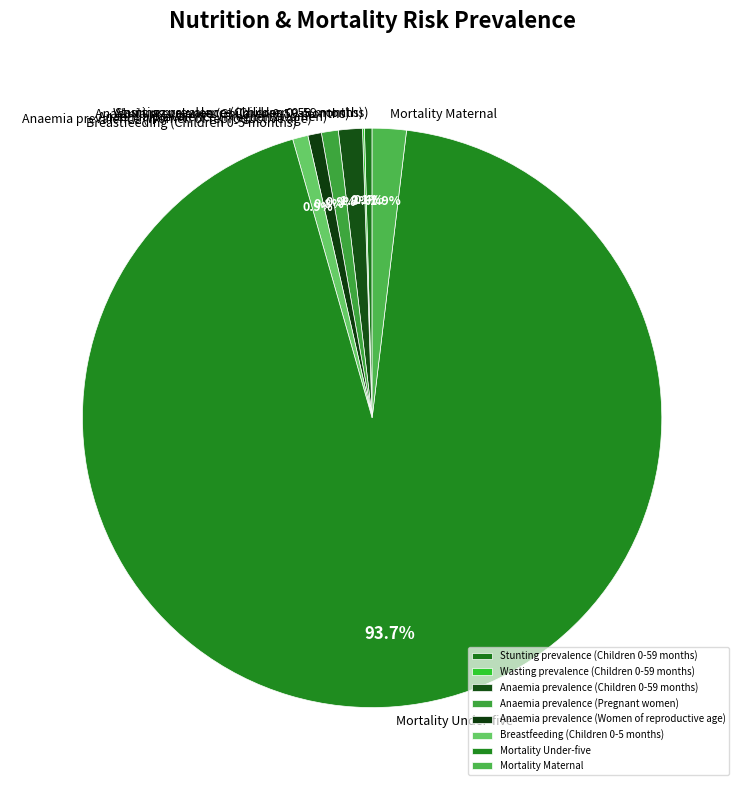

Which slice is the largest?

Mortality Under-five